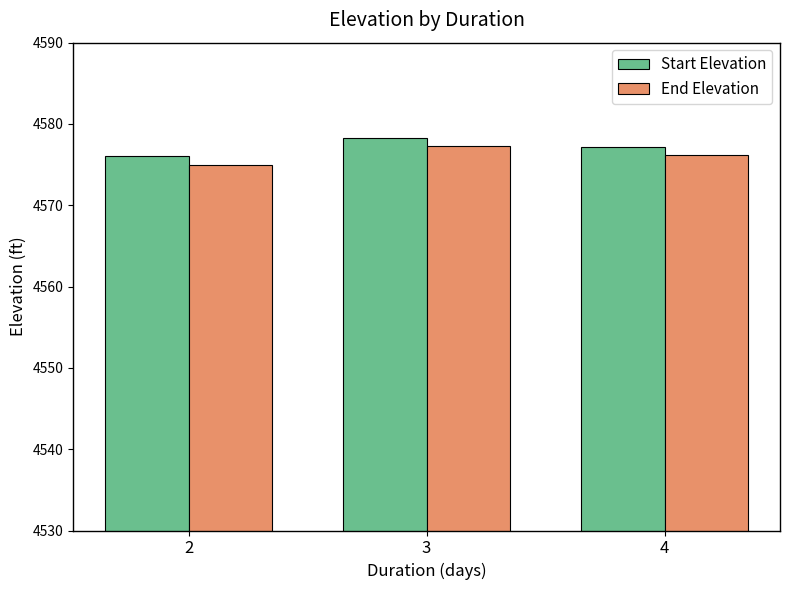

What is the sum of all Start Elevation values?

13731.5